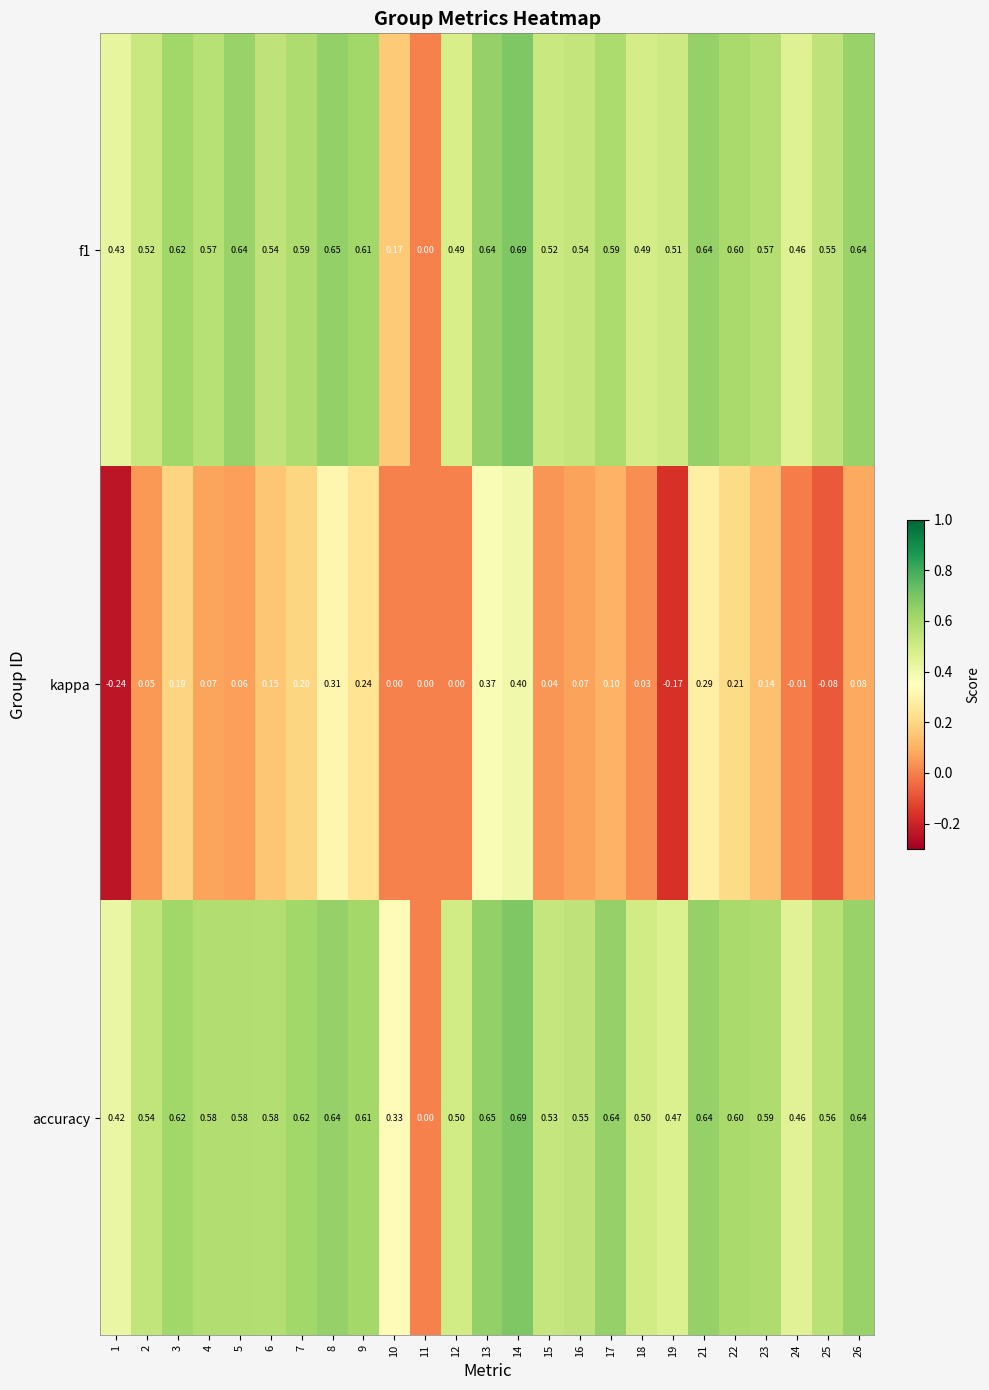

Between 21 and 22, which series saw the biggest shift?

kappa